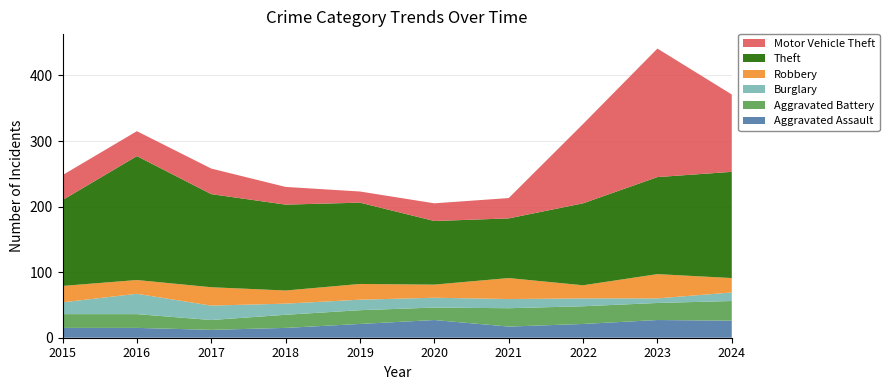

Reading left to right, list all the values displayed in this chart.

Aggravated Assault: 2015=15	2016=15	2017=12	2018=15	2019=21	2020=27	2021=17	2022=21	2023=27	2024=26
Aggravated Battery: 2015=21	2016=21	2017=15	2018=20	2019=21	2020=19	2021=28	2022=27	2023=26	2024=30
Burglary: 2015=18	2016=31	2017=22	2018=17	2019=16	2020=15	2021=14	2022=12	2023=7	2024=13
Robbery: 2015=25	2016=21	2017=28	2018=20	2019=24	2020=20	2021=32	2022=20	2023=37	2024=22
Theft: 2015=131	2016=189	2017=142	2018=131	2019=124	2020=97	2021=91	2022=125	2023=148	2024=162
Motor Vehicle Theft: 2015=38	2016=38	2017=39	2018=27	2019=17	2020=27	2021=31	2022=121	2023=196	2024=118